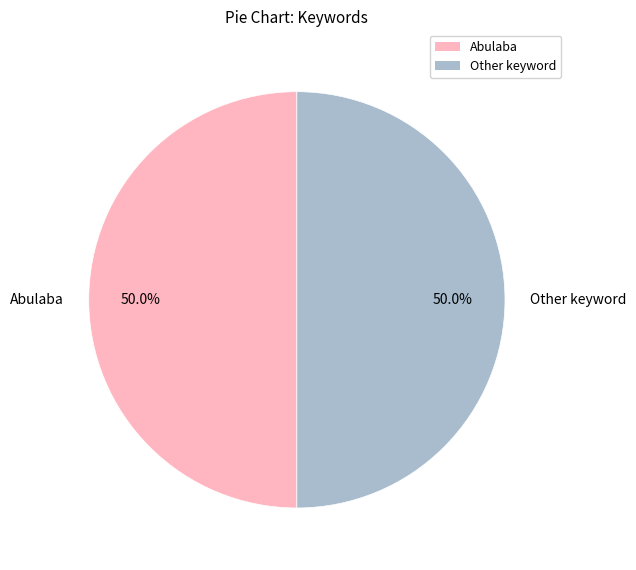

What is the ratio of the value at Other keyword to the value at Abulaba?

1.0